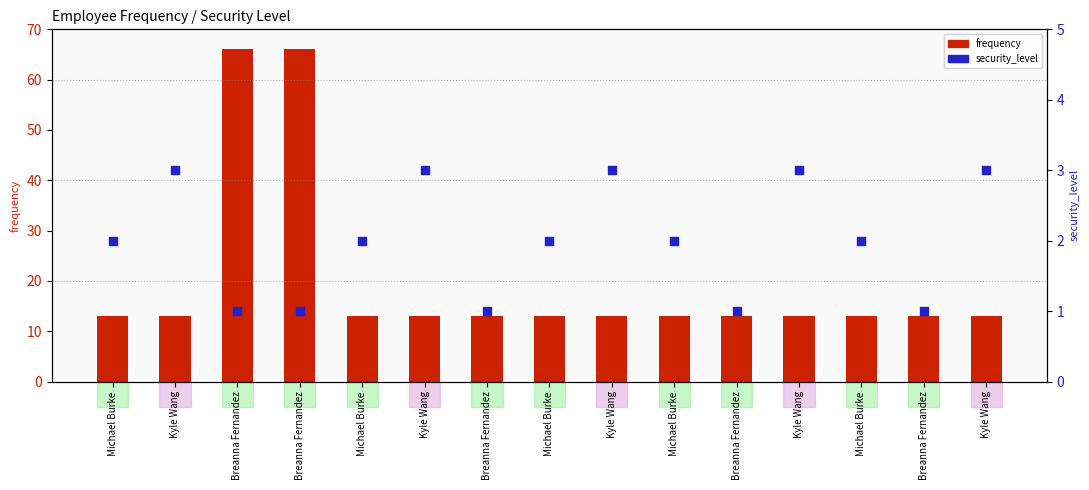

Which series contains the lowest Y value?

security_level